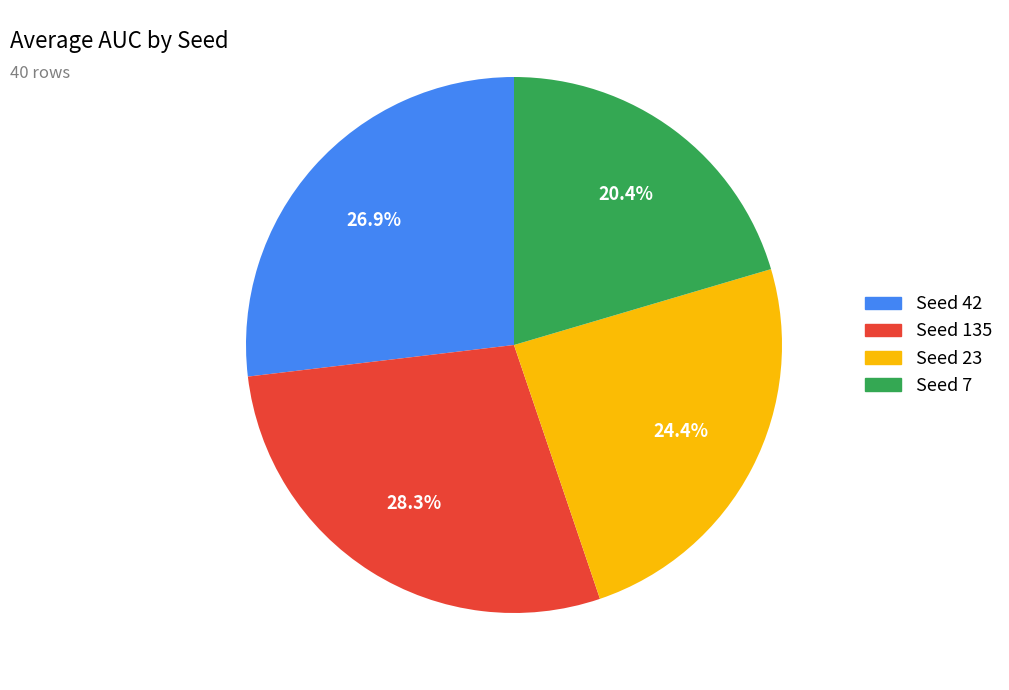

Does any single category account for the majority?

No